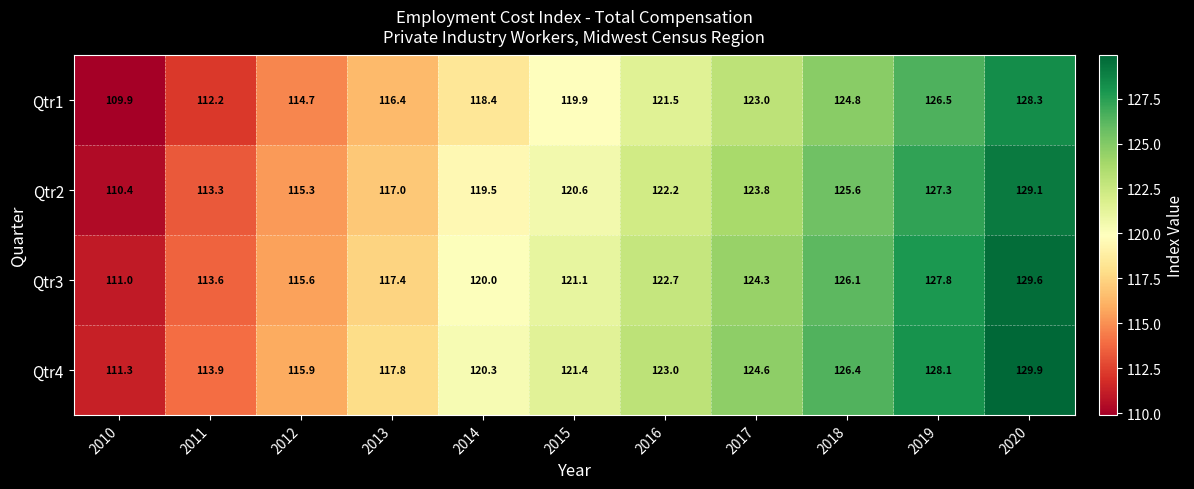

What is the greatest value displayed?

129.9